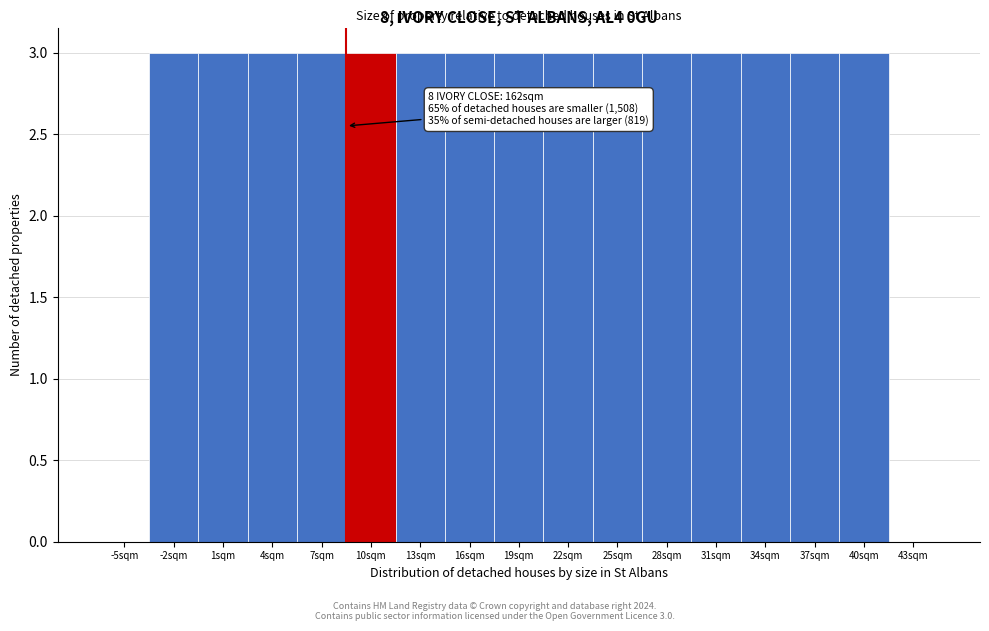

Reading left to right, what are all the values shown in this chart?

-5sqm=0	-2sqm=3	1sqm=3	4sqm=3	7sqm=3	10sqm=3	13sqm=3	16sqm=3	19sqm=3	22sqm=3	25sqm=3	28sqm=3	31sqm=3	34sqm=3	37sqm=3	40sqm=3	43sqm=0